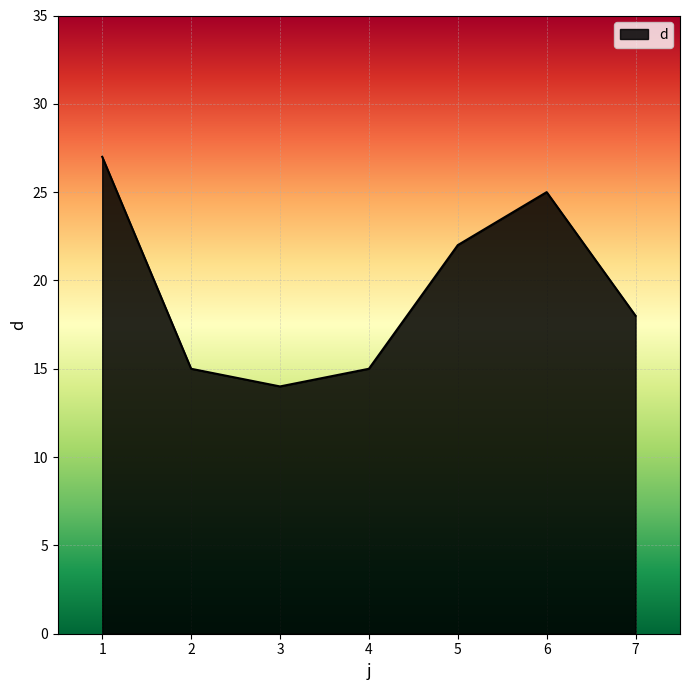

Reading right to left, transcribe all the data shown in this chart.

18	25	22	15	14	15	27